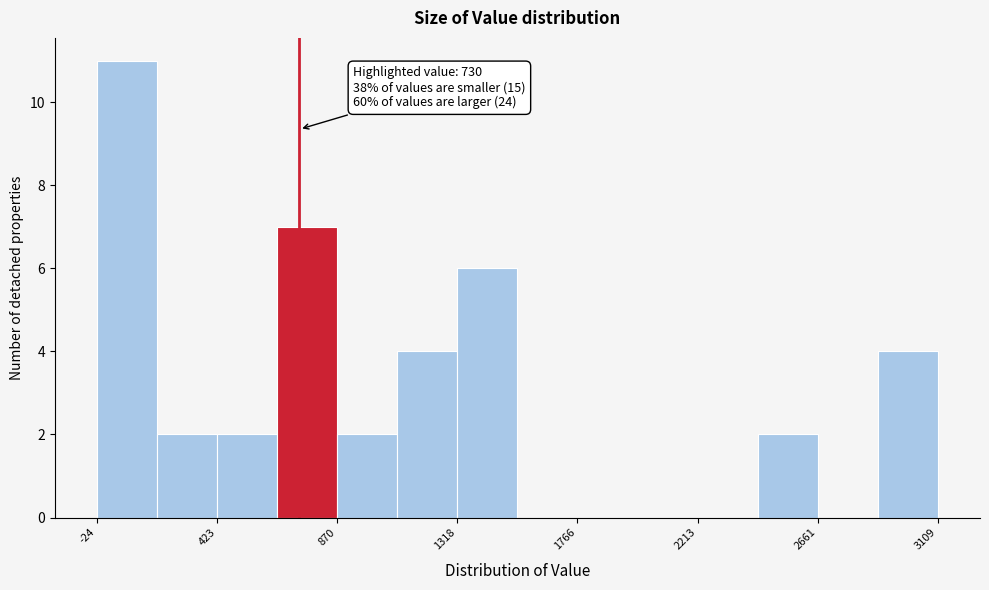

Over which range of the x-axis is the bar tallest?

0 to 200